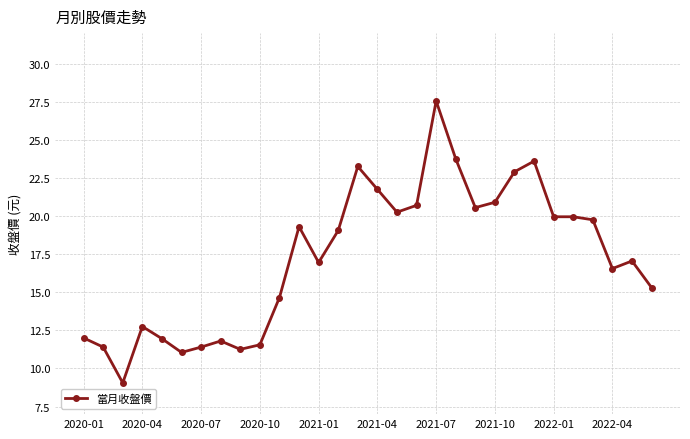

What is the value of the 23rd point from the left?

22.9